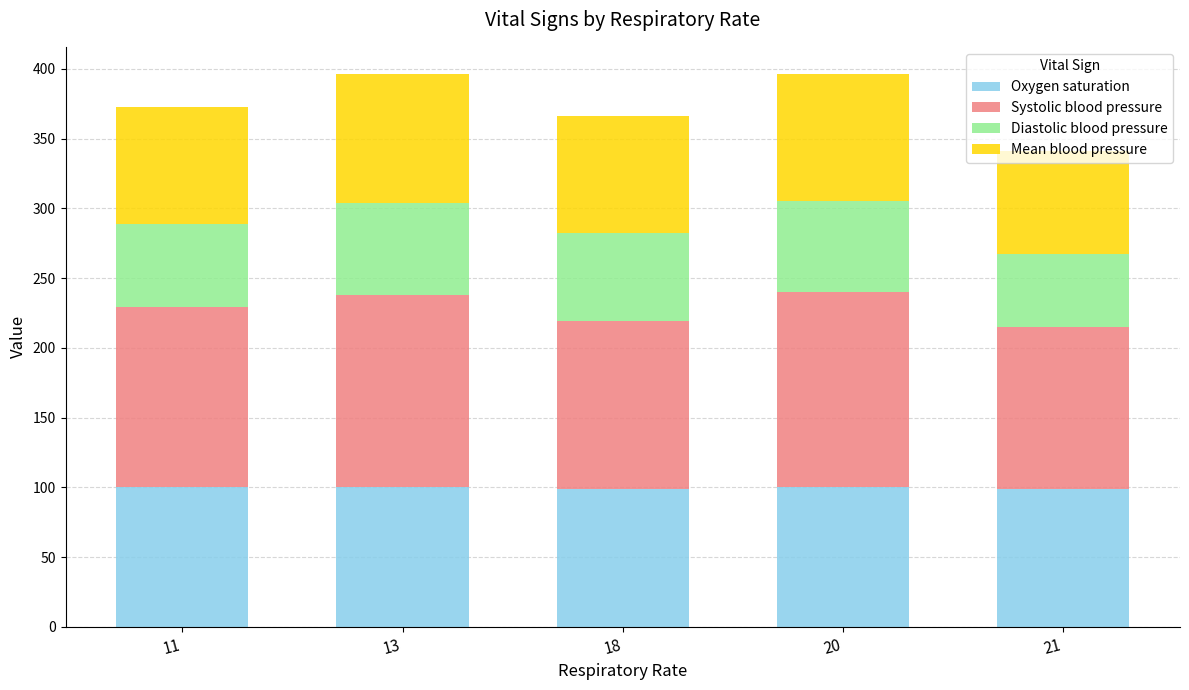

The value of Oxygen saturation at 11 is 177. True or false?

False